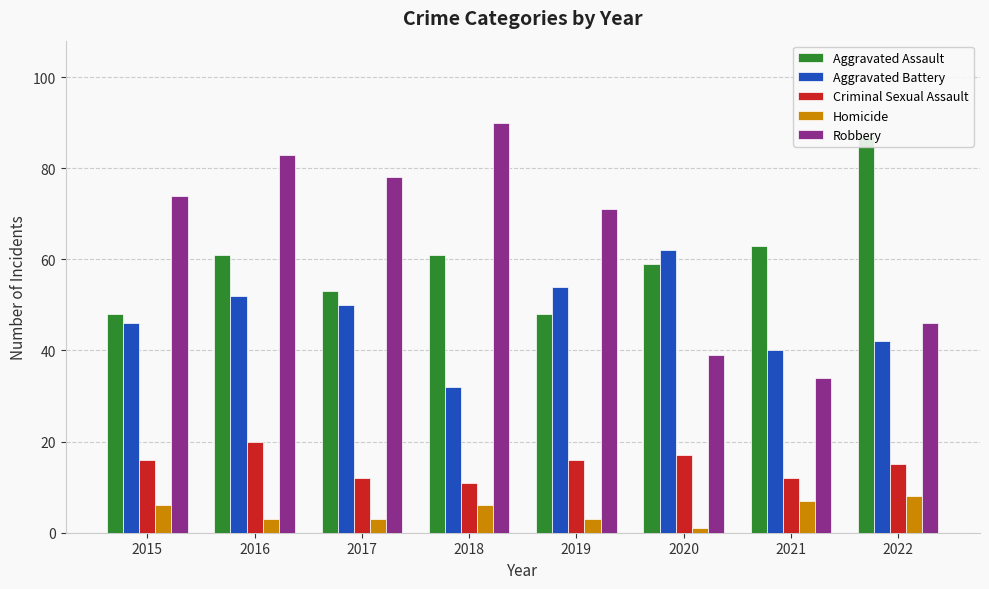

At which label does Aggravated Battery first exceed 50?

2016